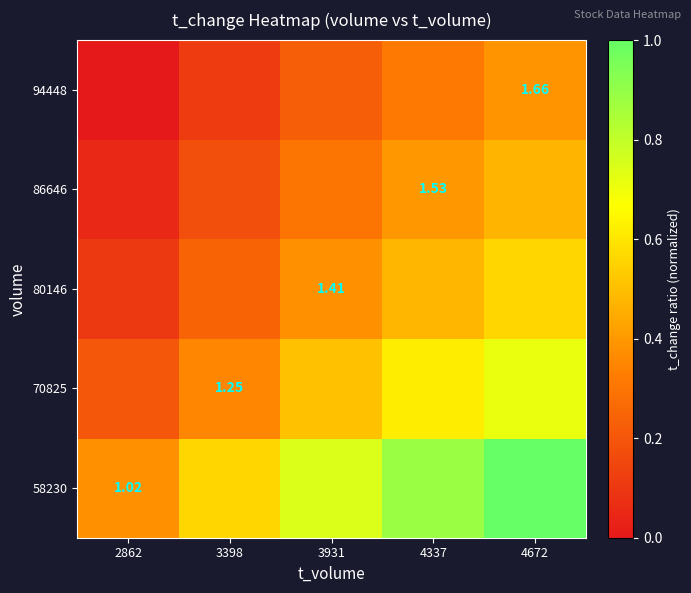

Is it true that 70825 equals 0.7 at 4672?

True